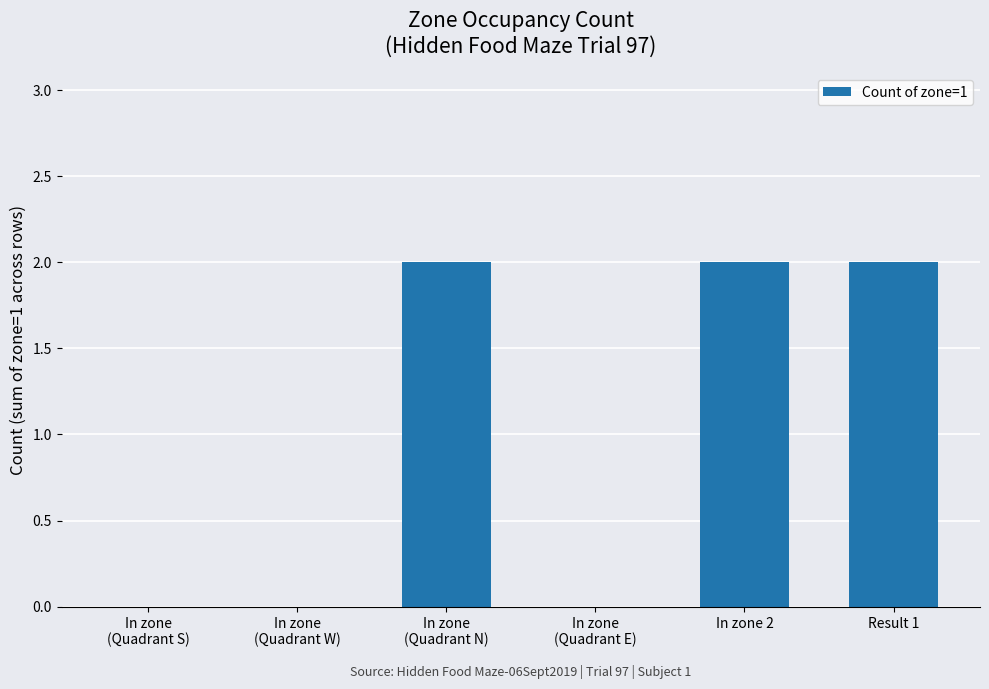

True or false: the data shows 0 at Result 1.

False